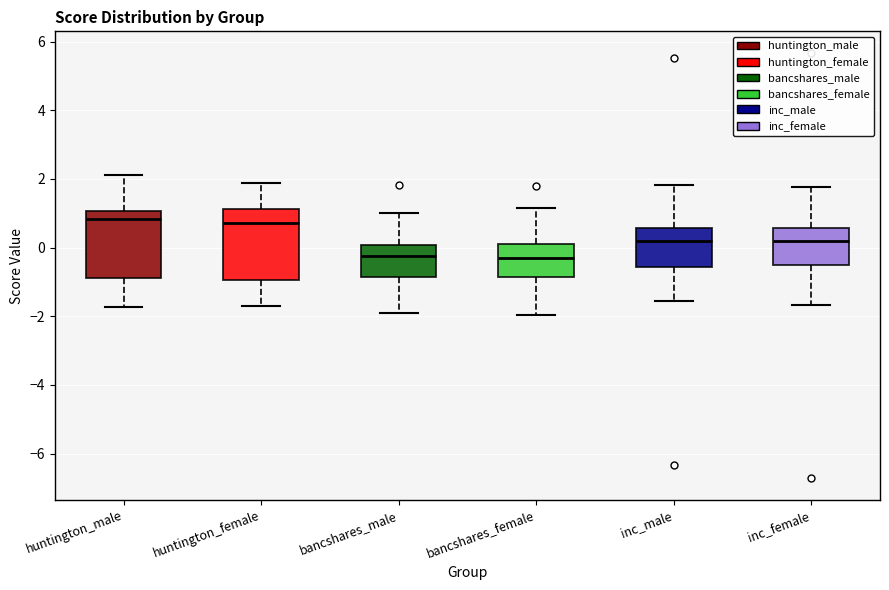

Reading left to right, read every box against the y-axis: the position of its median line, the range the box covers, and the ends of its whiskers. The values are not printed on the chart, so give them approximately, as read against the axis.

huntington_male: median 0.8, box -0.8 to 1.0, whiskers -1.8 to 2.2
huntington_female: median 0.8, box -1.0 to 1.2, whiskers -1.6 to 1.8
bancshares_male: median -0.2, box -0.8 to 0.0, whiskers -2.0 to 1.0
bancshares_female: median -0.4, box -0.8 to 0.2, whiskers -2.0 to 1.2
inc_male: median 0.2, box -0.6 to 0.6, whiskers -1.6 to 1.8
inc_female: median 0.2, box -0.6 to 0.6, whiskers -1.6 to 1.8